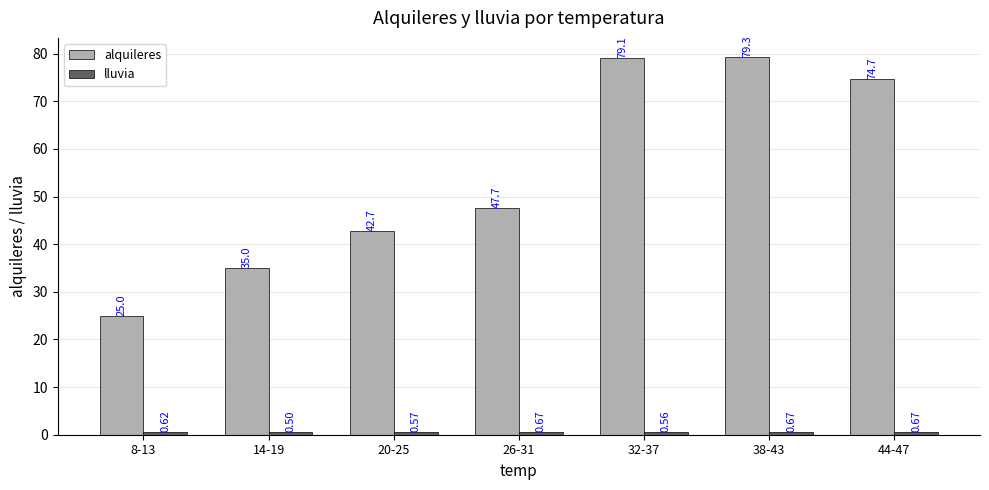

Are the bars grouped side by side (vs. stacked)?

Yes